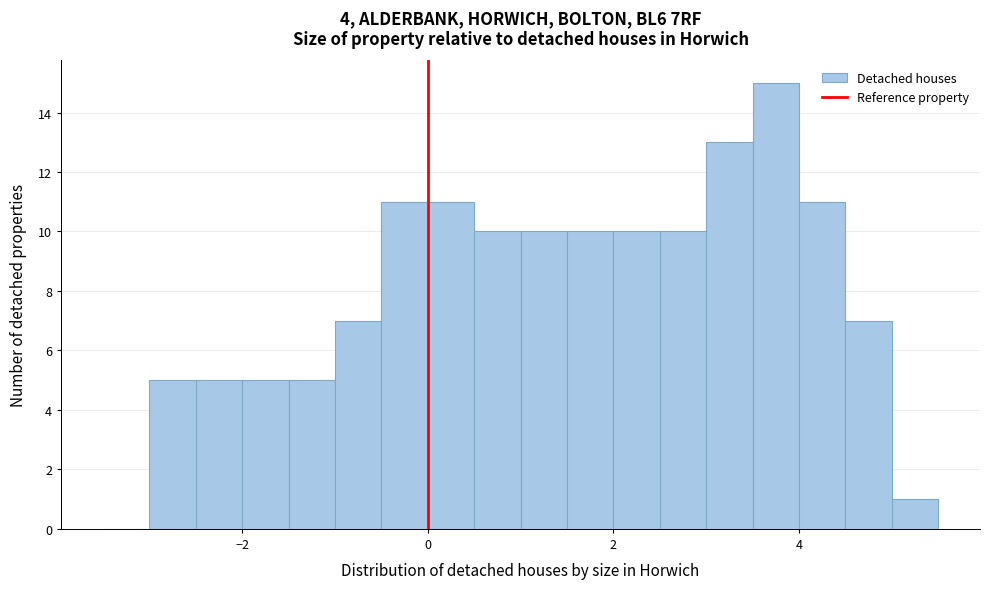

Around what value on the x-axis is the tallest bar? Give the approximate position of its centre, as read against the axis.

3.8